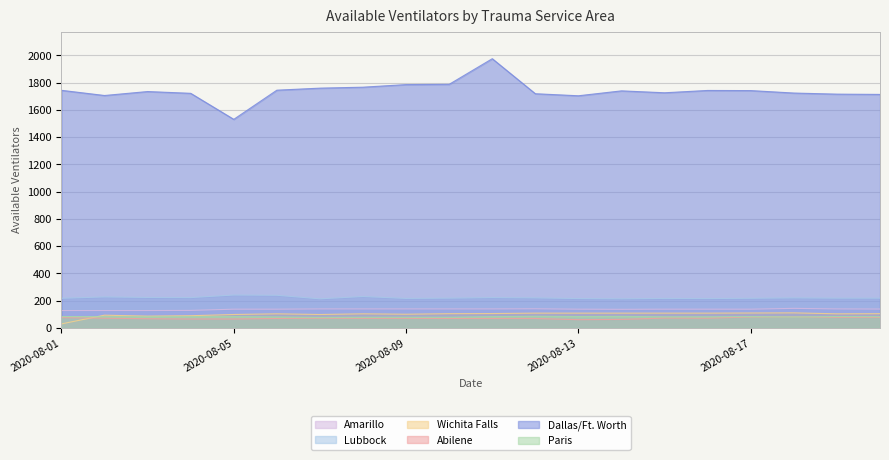

What is the difference between the second highest and minimum values in the Abilene series?

20